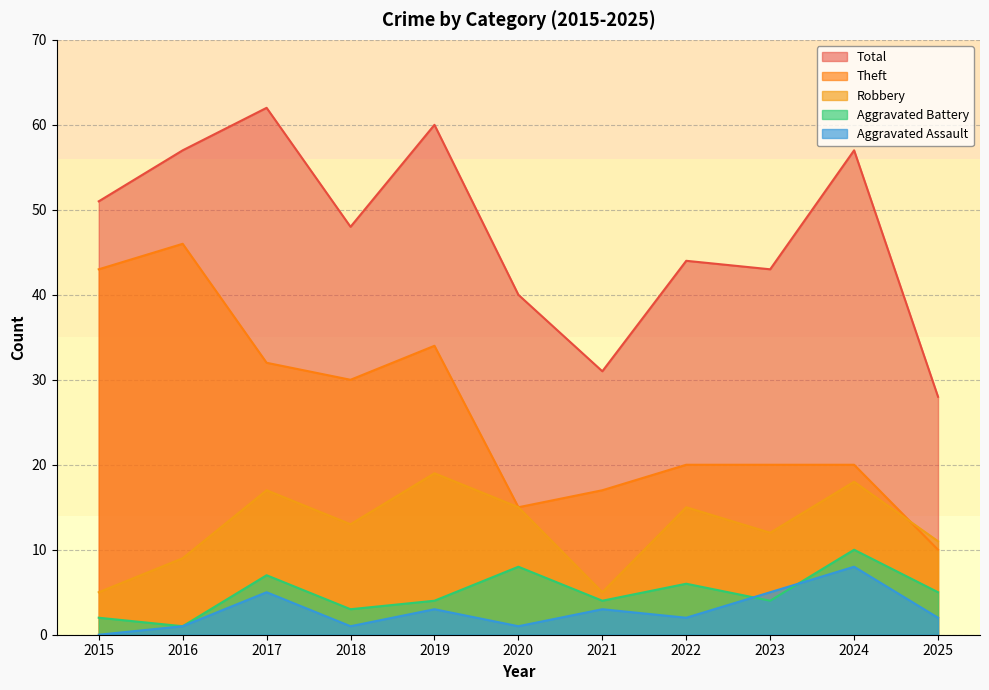

Which series has the largest total across all categories?

Total